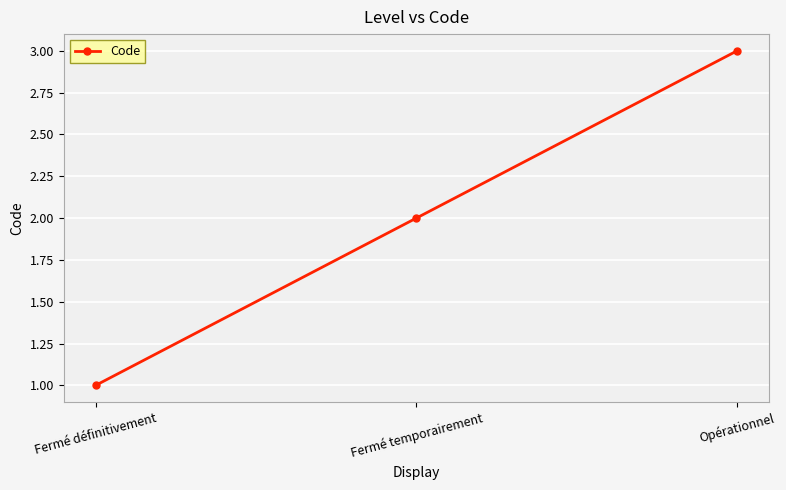

What is the difference between the second highest and minimum values?

1